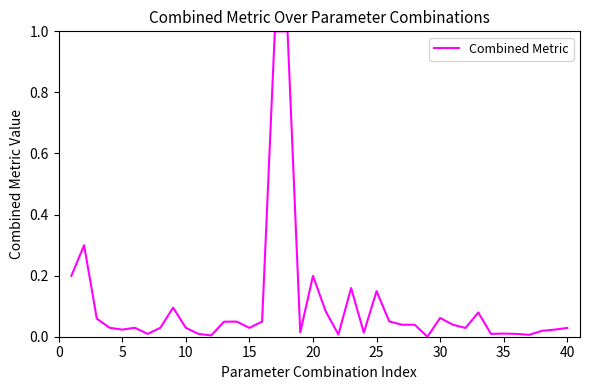

What is the difference between the maximum and minimum values?

1.0